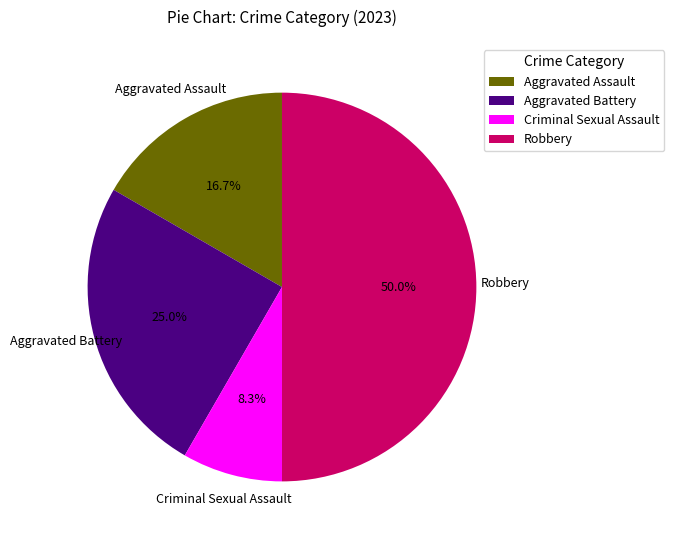

What percentage is the Aggravated Battery slice, to the nearest percent?

25%